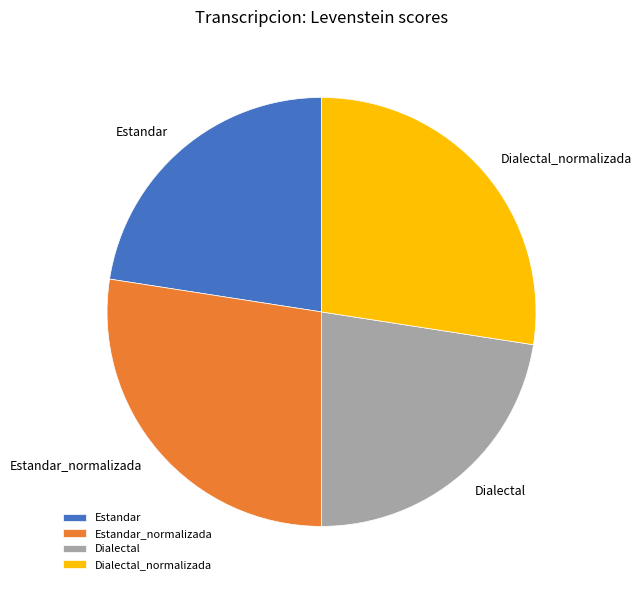

Between Estandar_normalizada and Dialectal, which is larger?

Estandar_normalizada